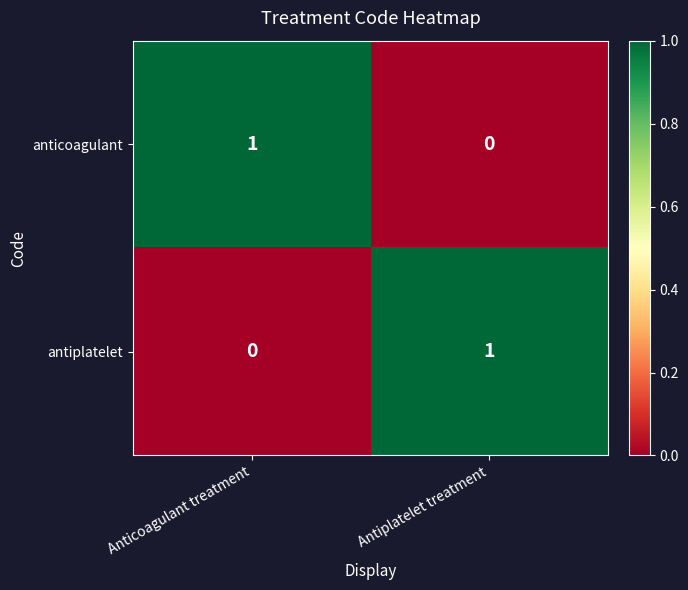

Where is anticoagulant nearest to the value 0?

Antiplatelet treatment